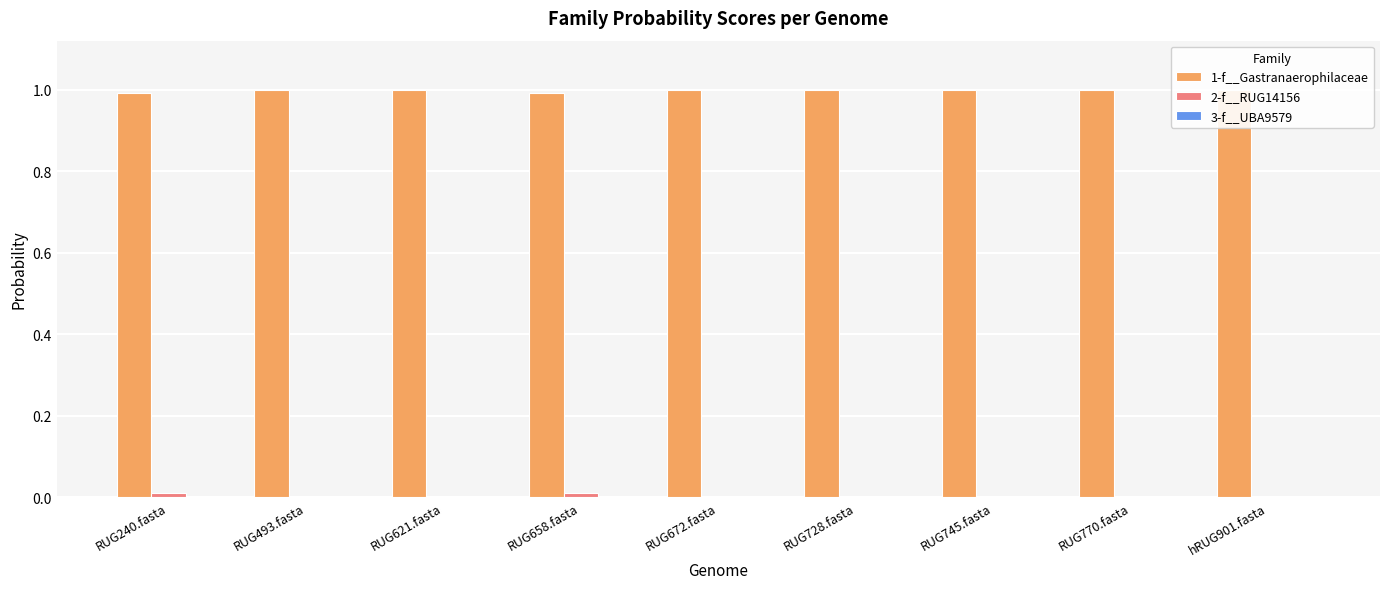

Which category has the highest value across all series?

RUG493.fasta